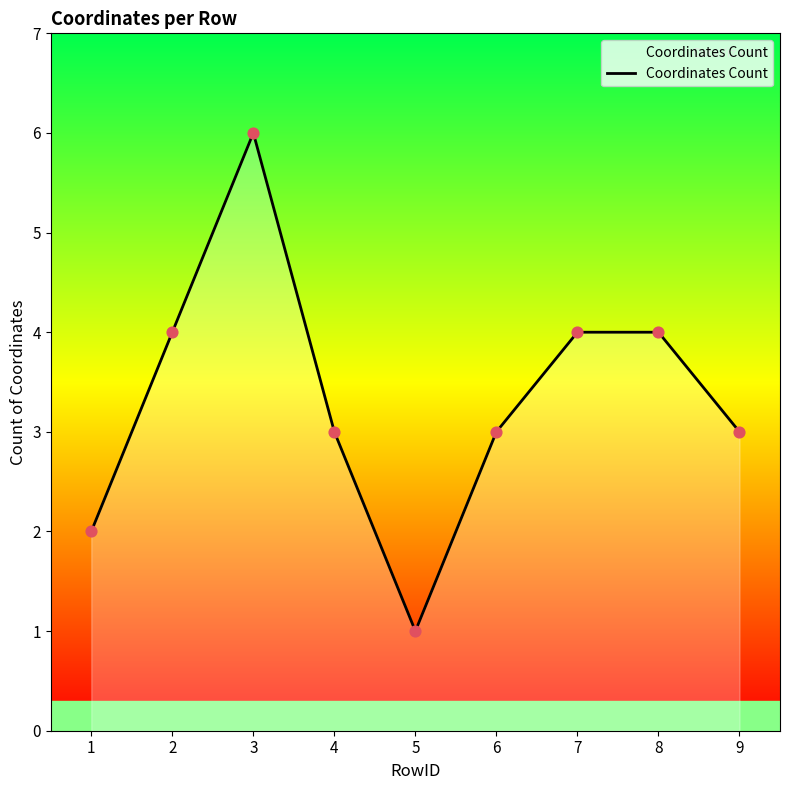

Which has a higher value, 5 or 7?

7